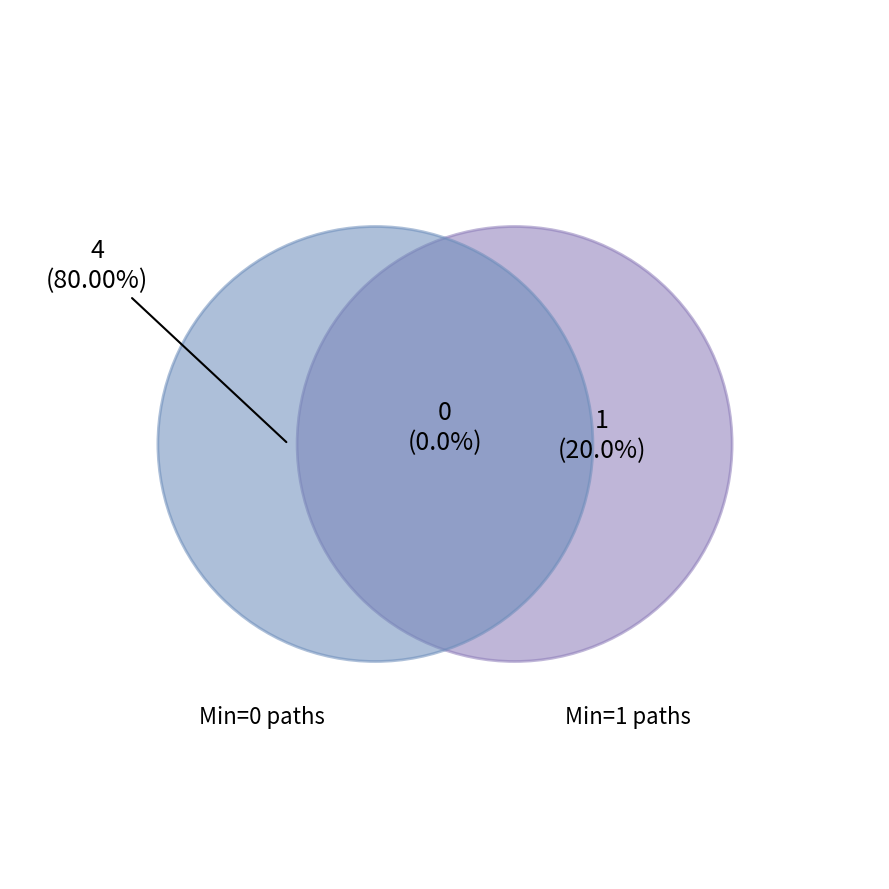

The Extension slice represents 0% of the pie. True or false?

True